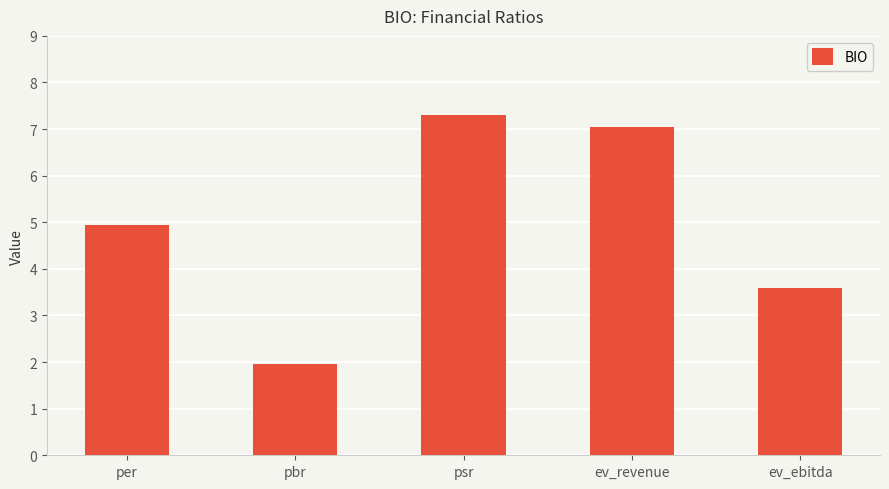

List the labels in order of value, largest first.

psr, ev_revenue, per, ev_ebitda, pbr